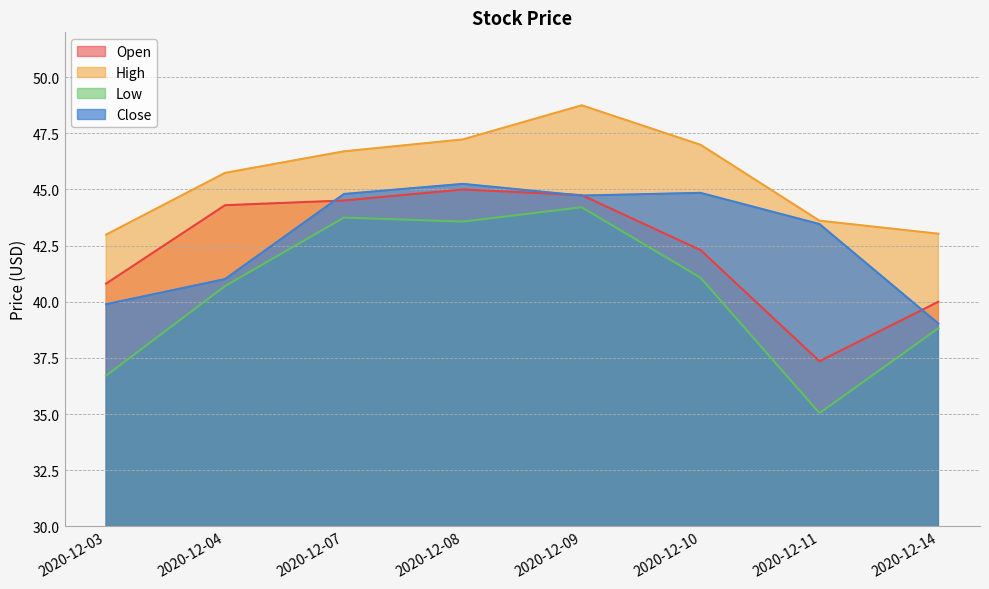

What is the difference between the maximum and minimum values in the High series?

5.8